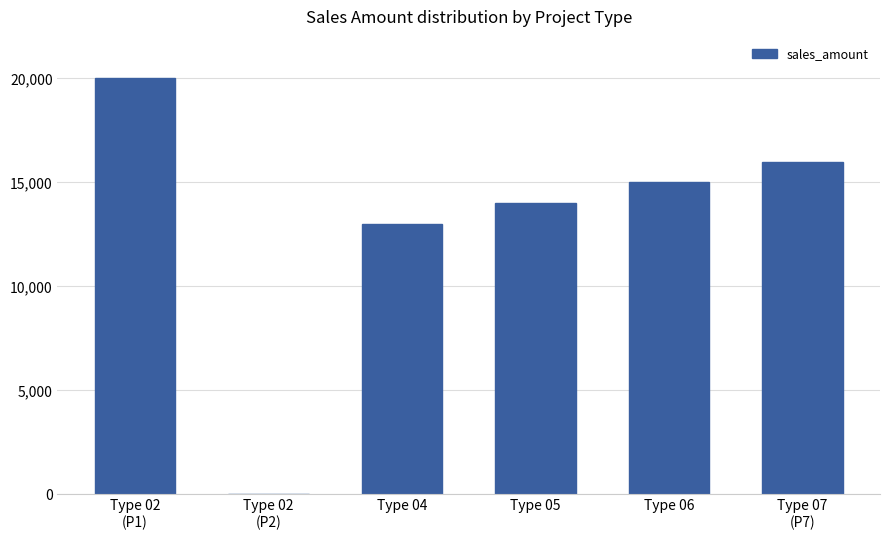

What is the sum of all values?

78000